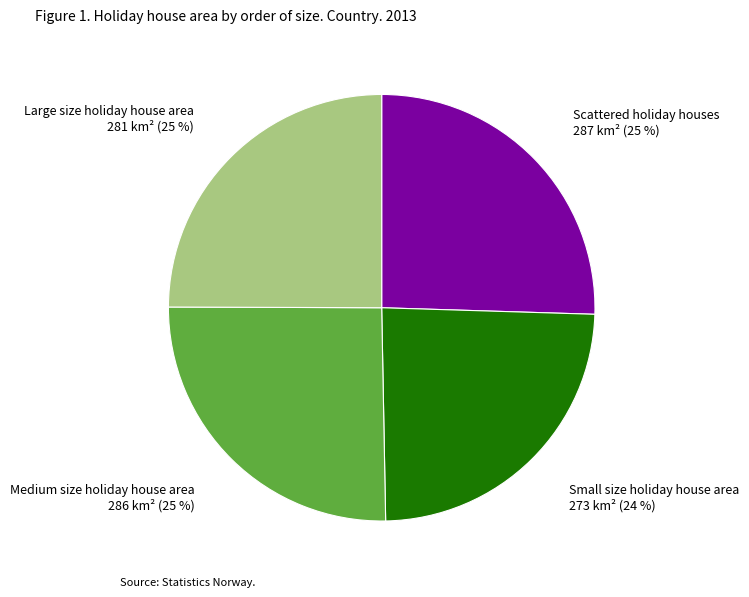

True or false: Medium size holiday house area accounts for 31% of the total.

False